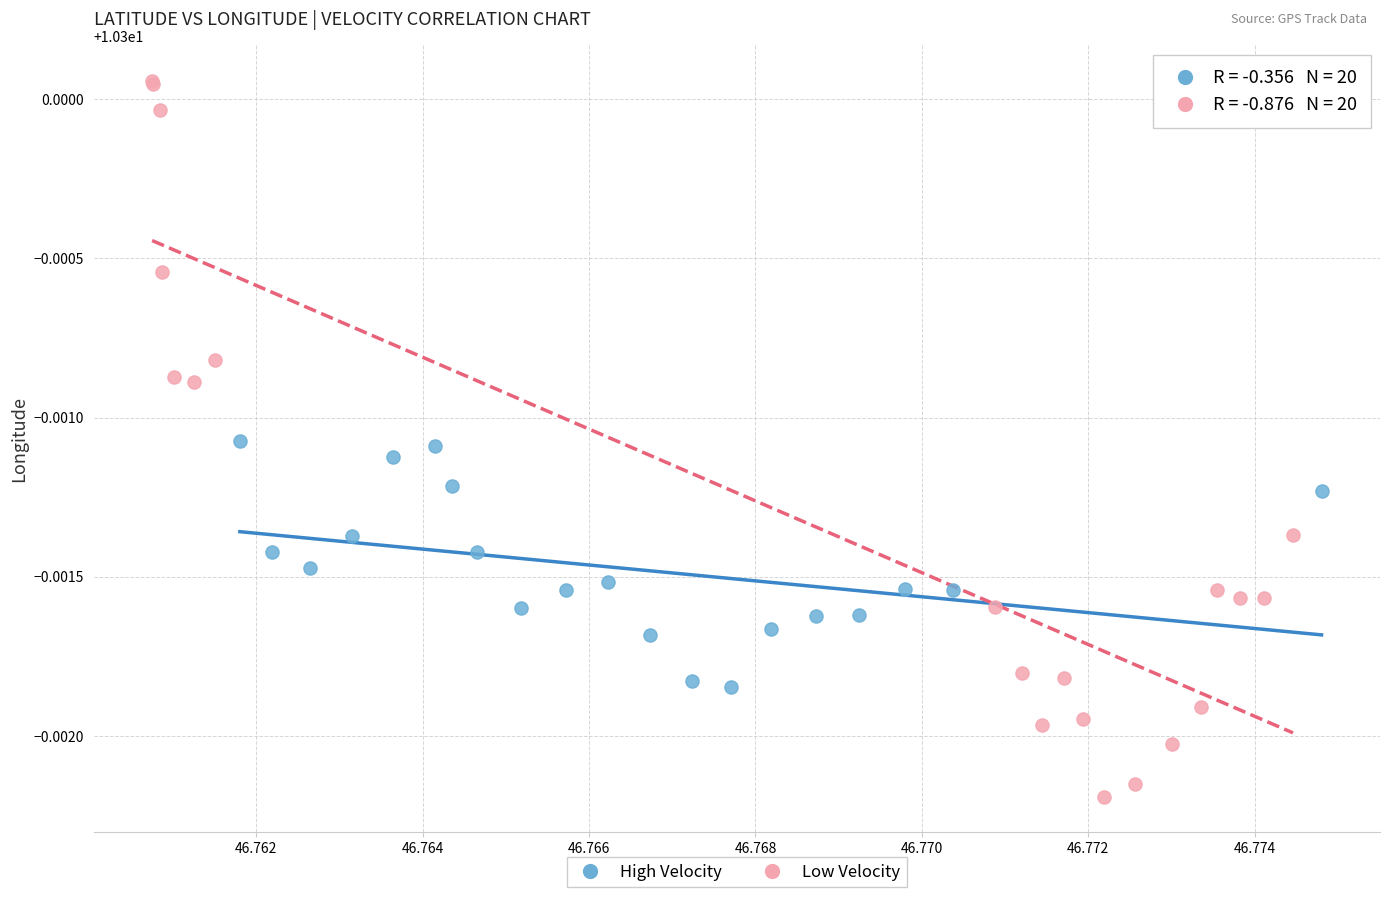

Which series contains the lowest Y value?

Low Velocity